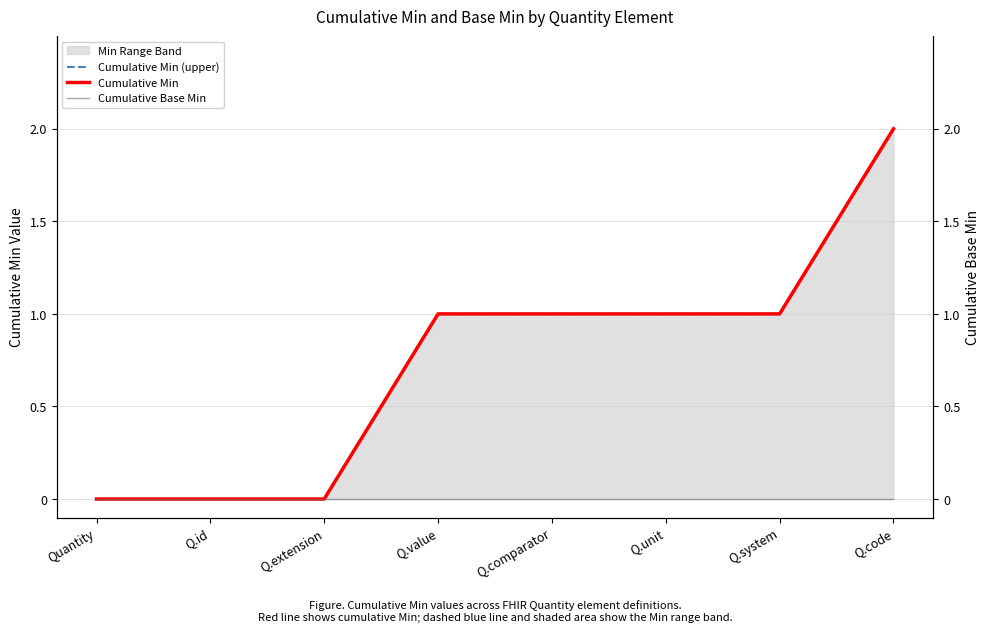

What is the difference between the second highest and minimum values in the Cumulative Min (upper) series?

1